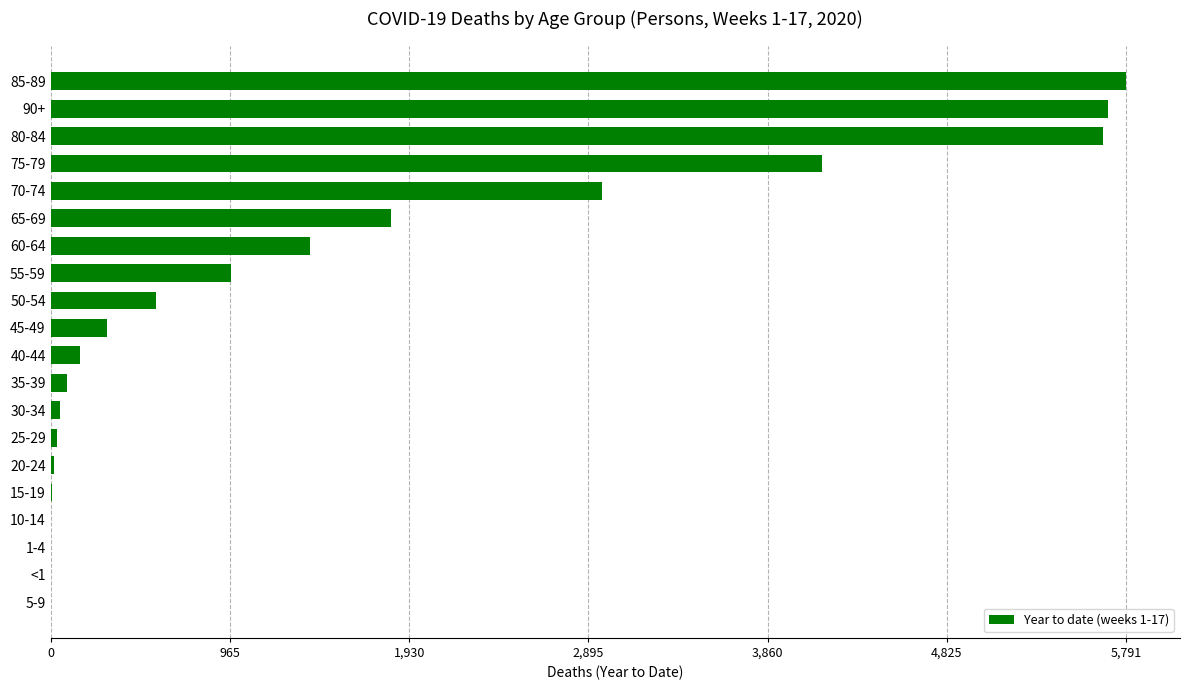

How many series are shown in this chart?

1